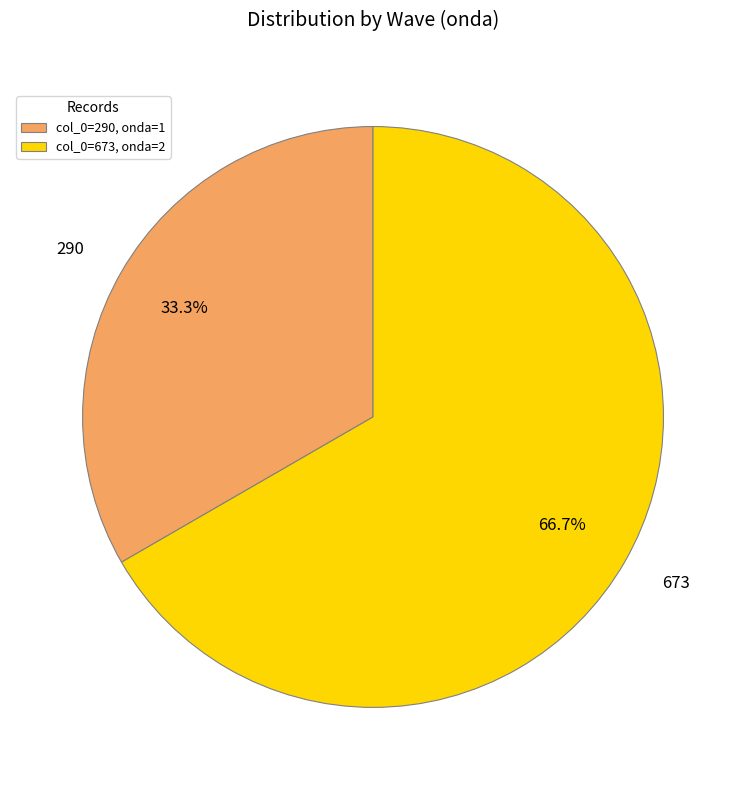

What is the majority slice?

673